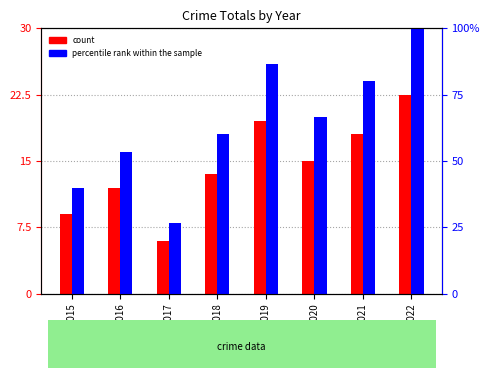

The percentile rank within the sample series shows 53.3 at 2016. True or false?

True